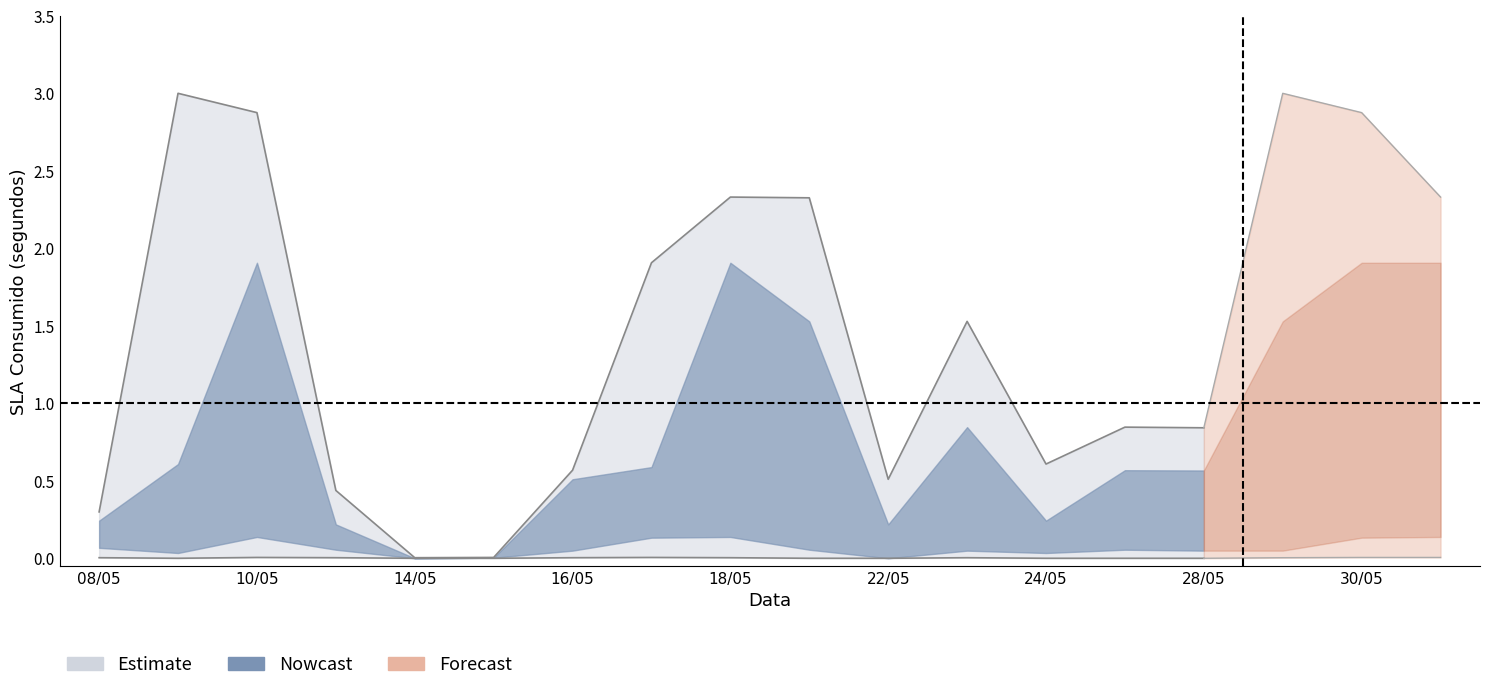

Rank the categories by lower_outer value from highest to lowest.

10/05, 17/05, 08/05, 11/05, 16/05, 18/05, 23/05, 09/05, 14/05, 15/05, 21/05, 22/05, 24/05, 25/05, 28/05